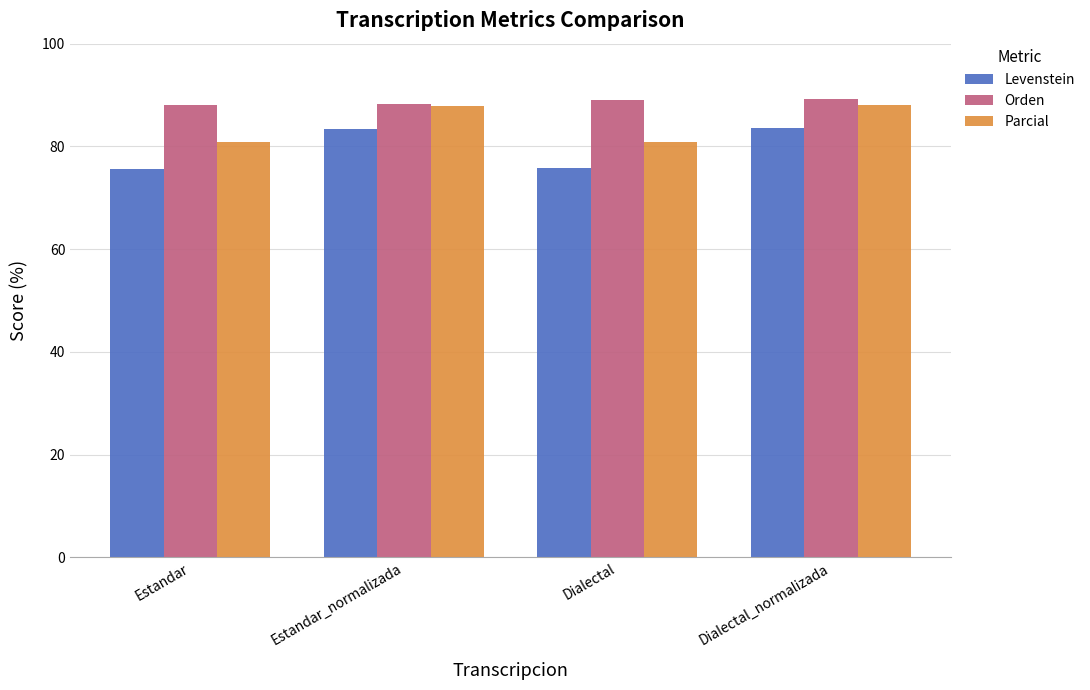

List the series in order of their overall mean, lowest first.

Levenstein, Parcial, Orden